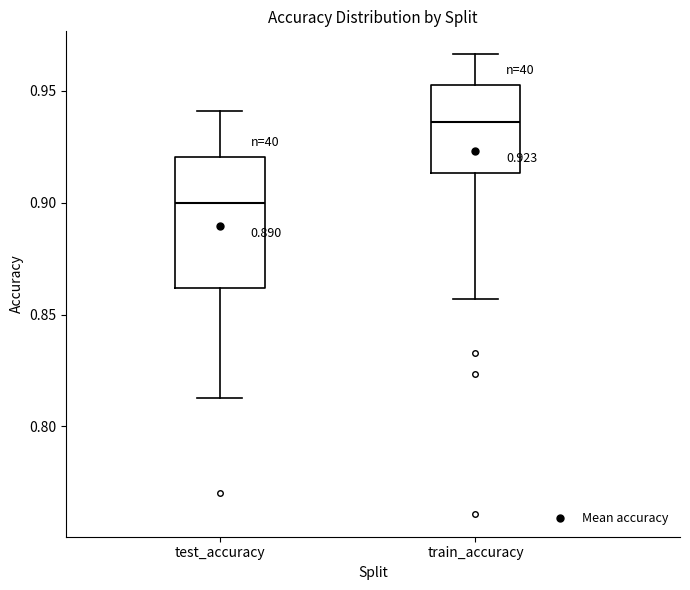

Which box is the tallest, from its lower edge to its upper edge?

test_accuracy